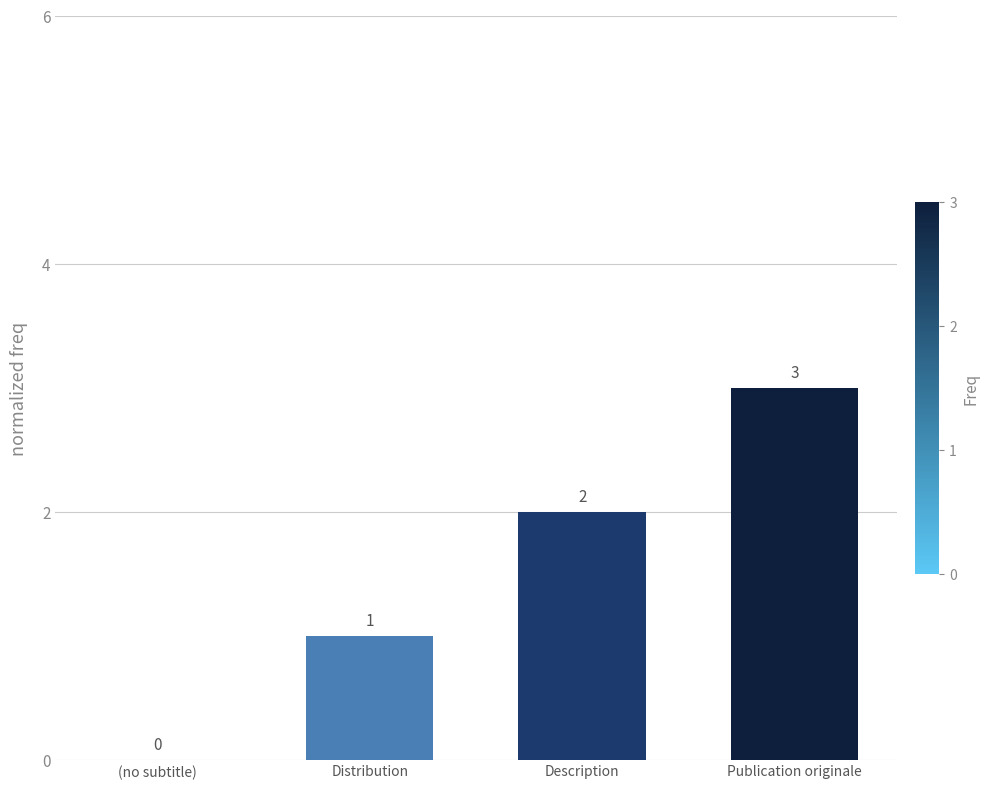

At which label is the value closest to 1?

Distribution